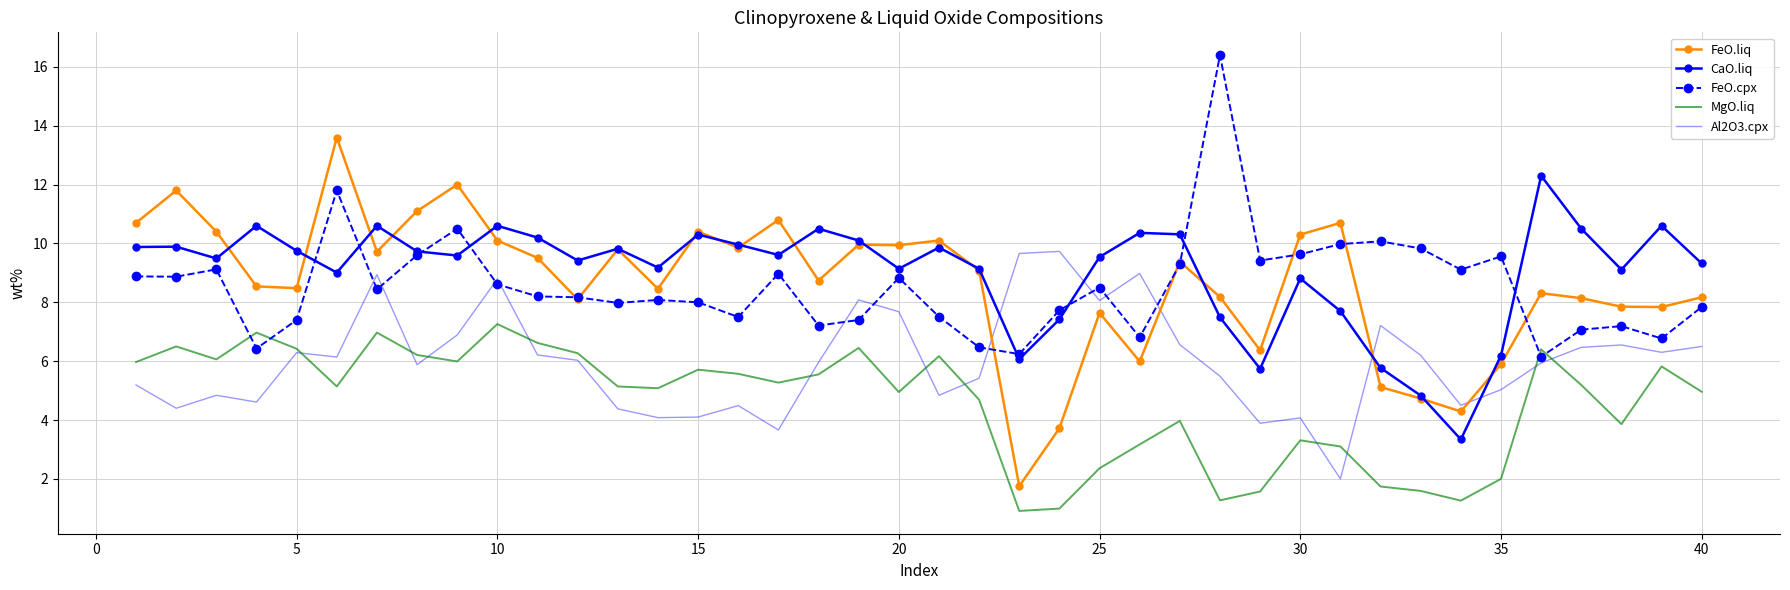

List the series in order of their peak value, lowest first.

MgO.liq, Al2O3.cpx, CaO.liq, FeO.liq, FeO.cpx